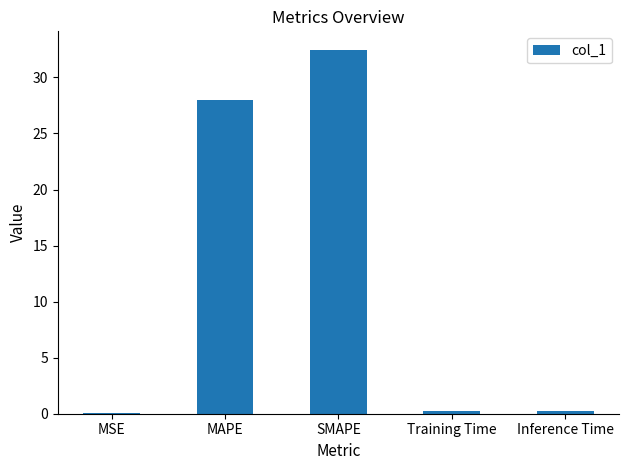

What is the difference between the values at Inference Time and MAPE?

27.7